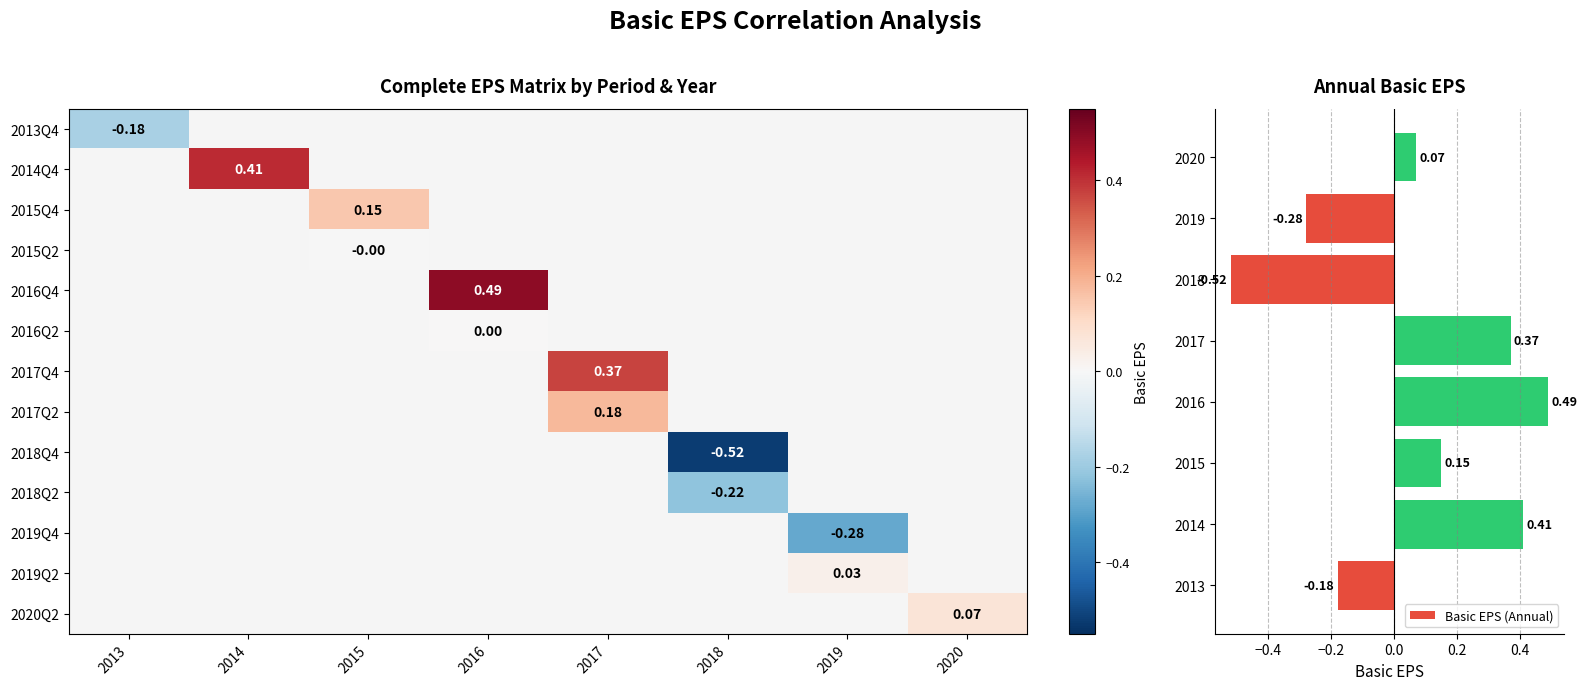

What is the difference between the maximum and minimum values in the Basic EPS (Annual) series?

1.0